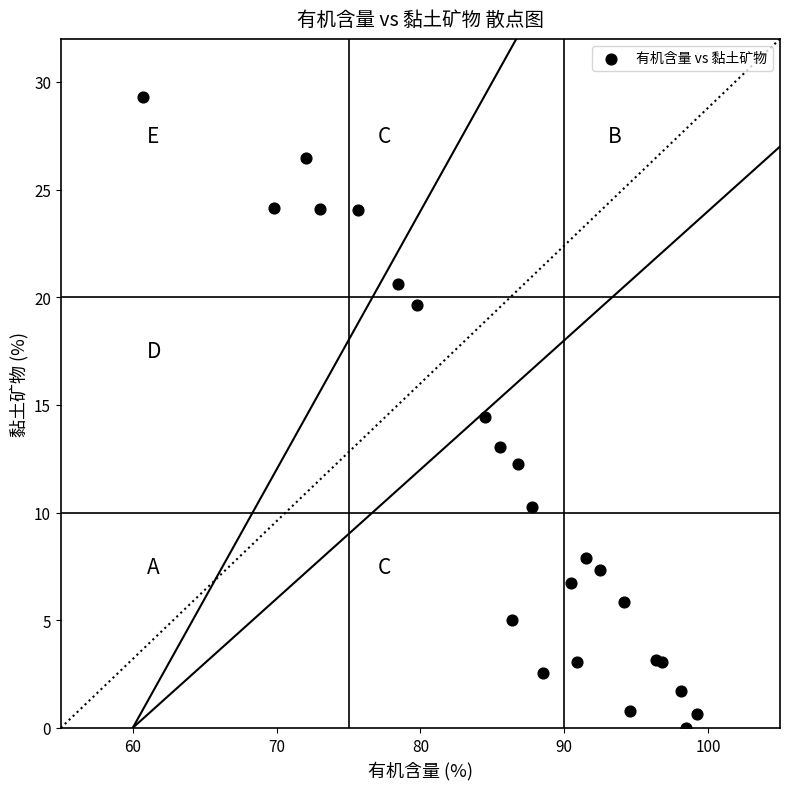

What Y value in the scatter plot is closest to 14?

14.5